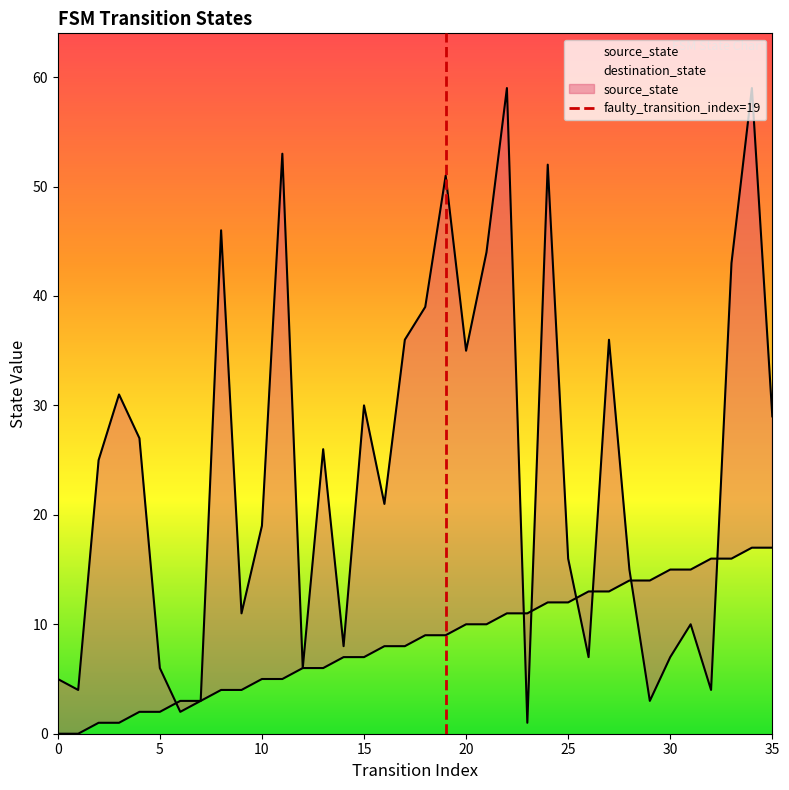

Is it true that the value at 0 is 0?

True